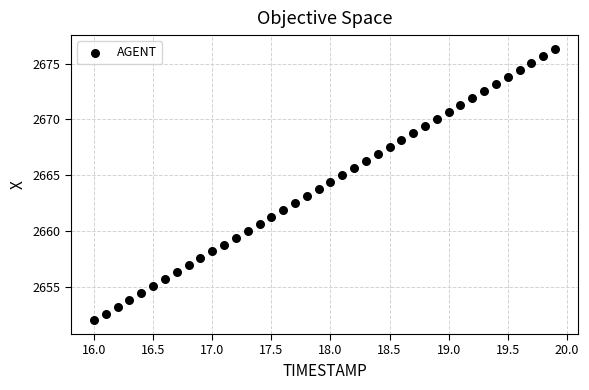

What is the range of X values (max minus min)?

3.9